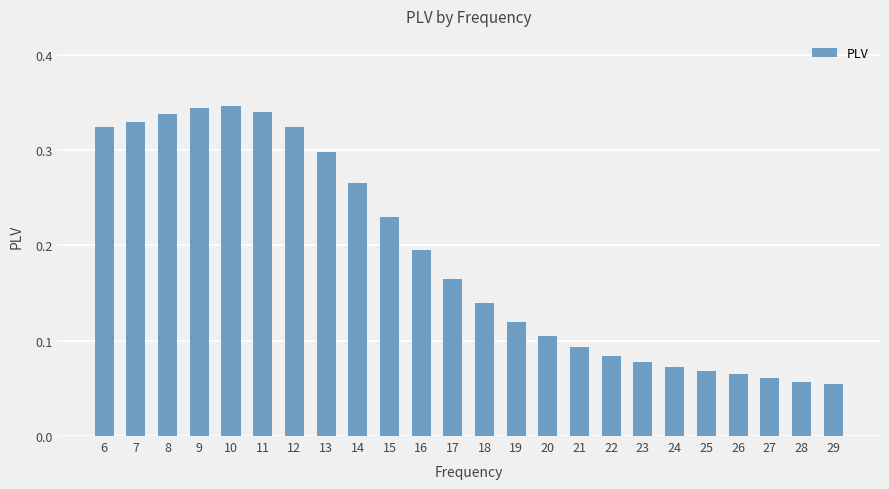

The chart shows a value of 0.0 at 28. True or false?

False